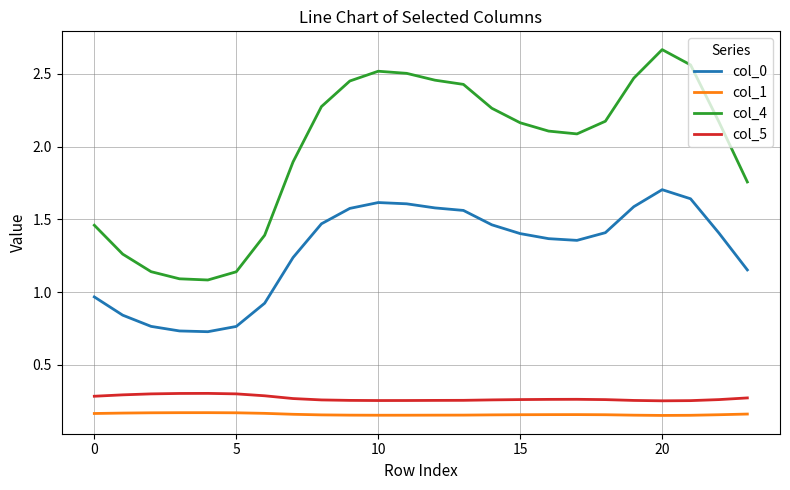

What is the maximum value for col_0?

1.7